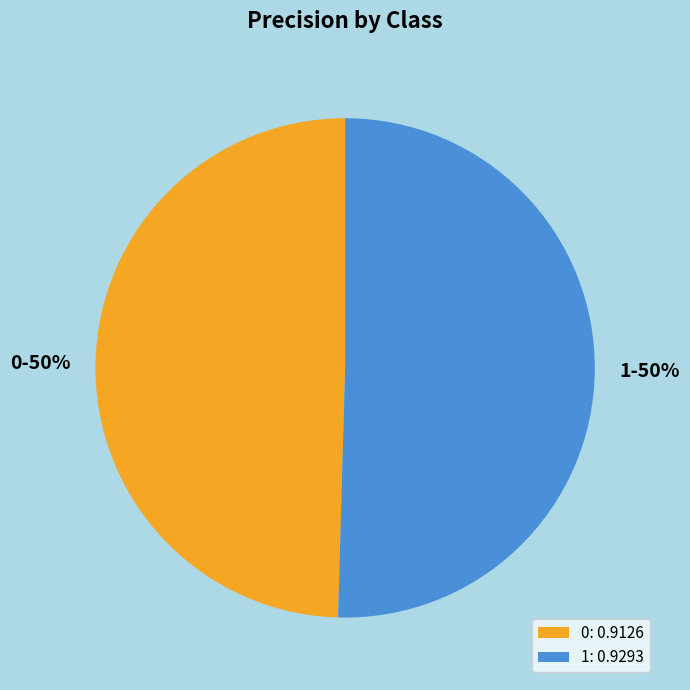

What percentage is the 0 slice, to the nearest percent?

50%